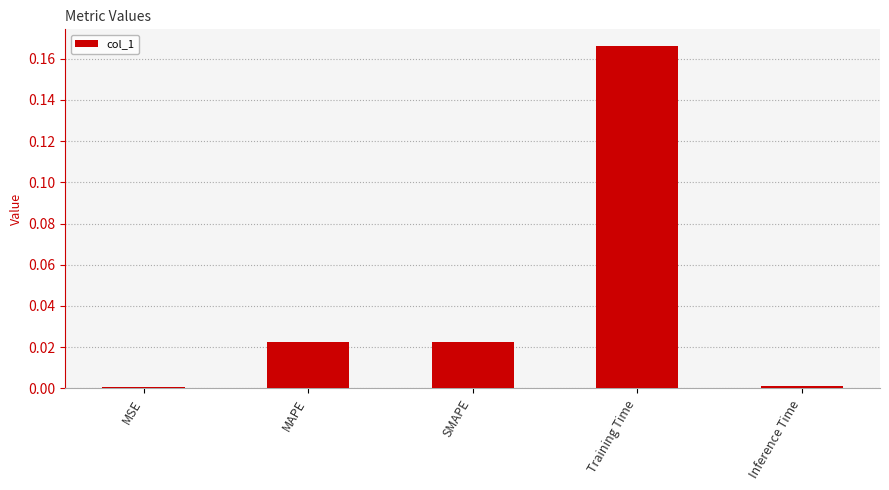

Is it true that the value at Training Time is 0.3?

False